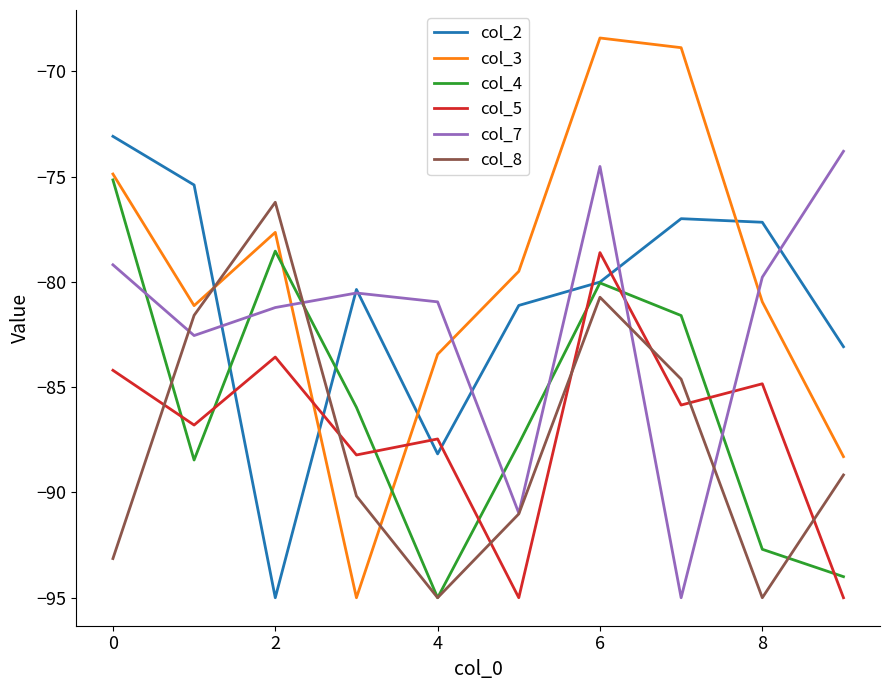

What are all the series names shown in the legend?

col_2, col_3, col_4, col_5, col_7, col_8